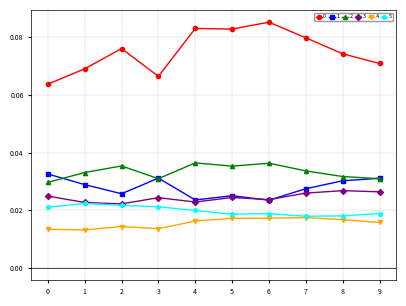

True or false: 2 and 0 cross at least once.

False